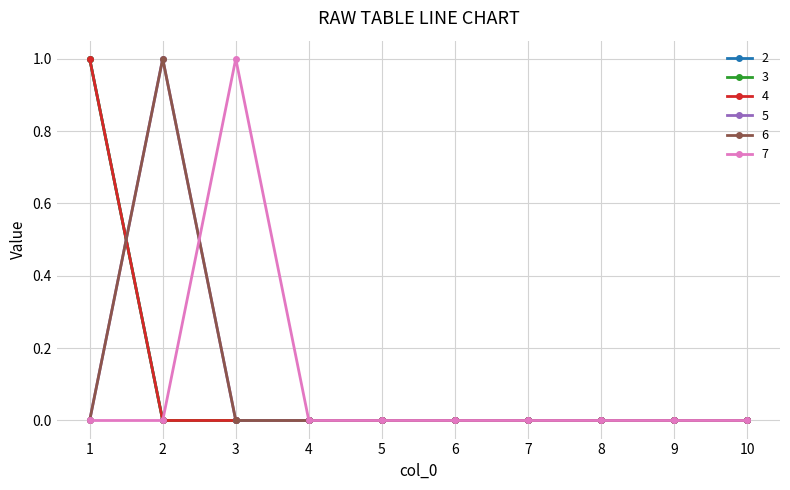

Rank the categories by 7 value from lowest to highest.

1, 2, 4, 5, 6, 7, 8, 9, 10, 3